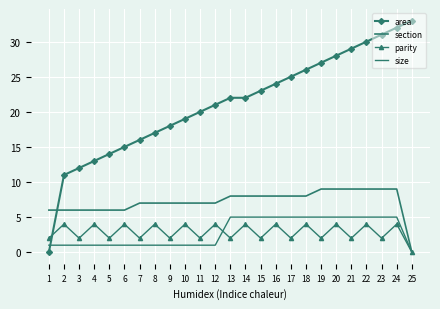

The value of section at 25 is 0. True or false?

True